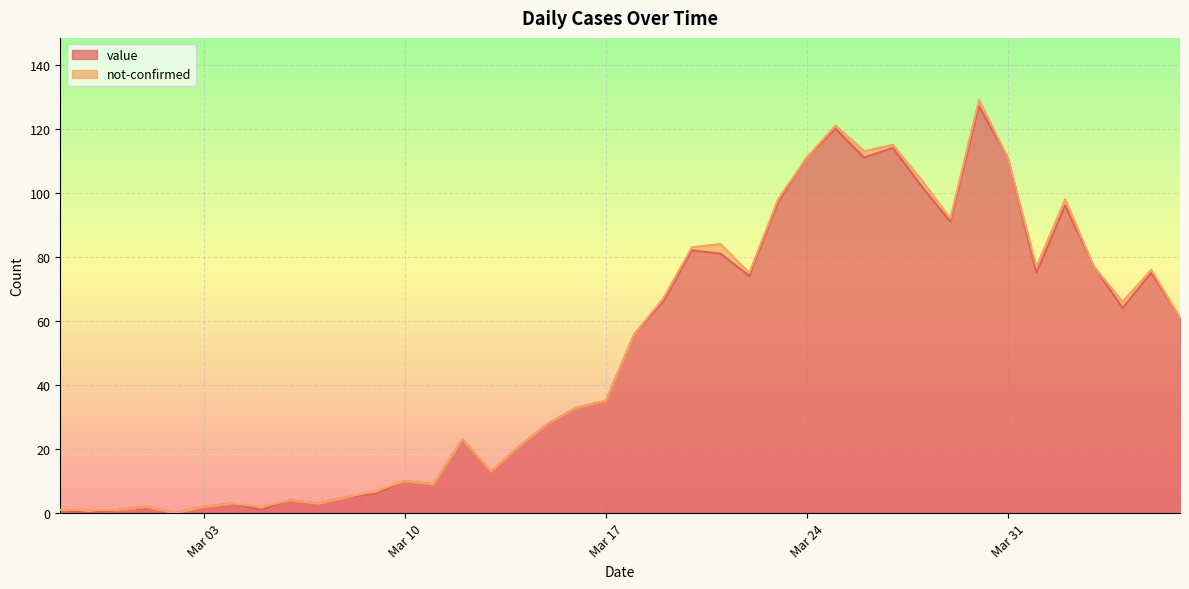

Is it true that the value at 2020-04-01 is 39?

False